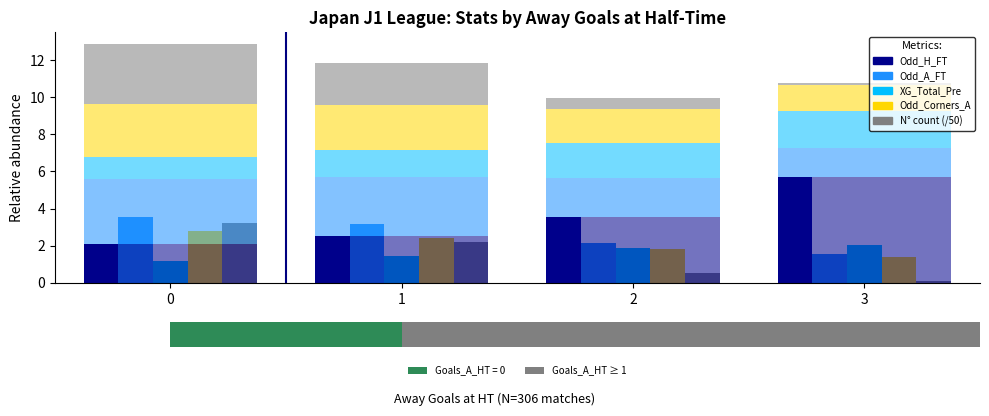

What is the lowest value of the Odd_A_FT series?

1.6